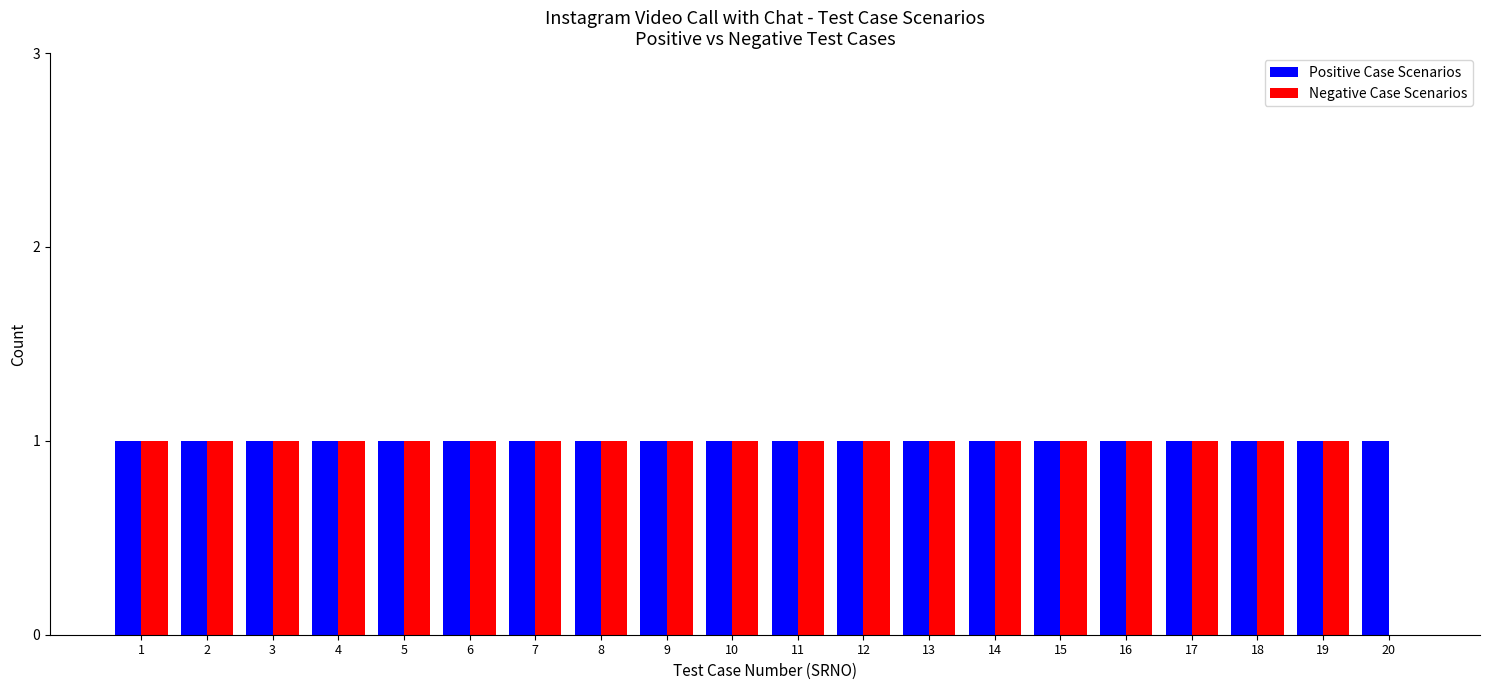

The value of Positive Case Scenarios at 12 is 1. True or false?

True